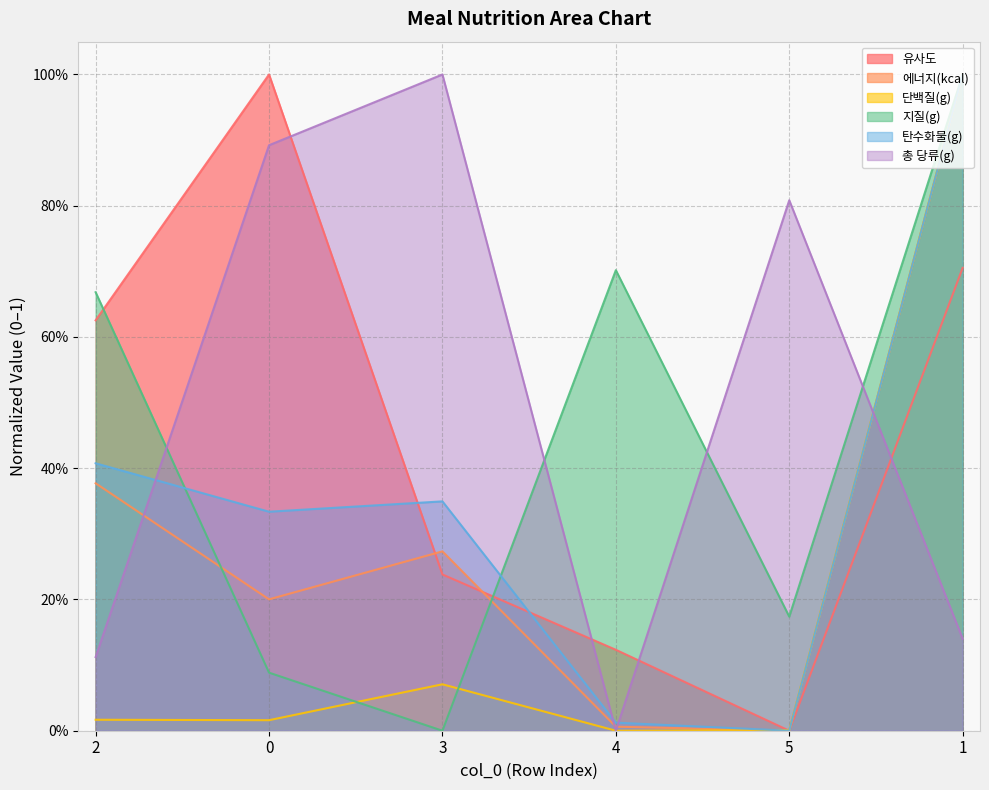

What is the approximate value of 유사도 at 2?

0.6